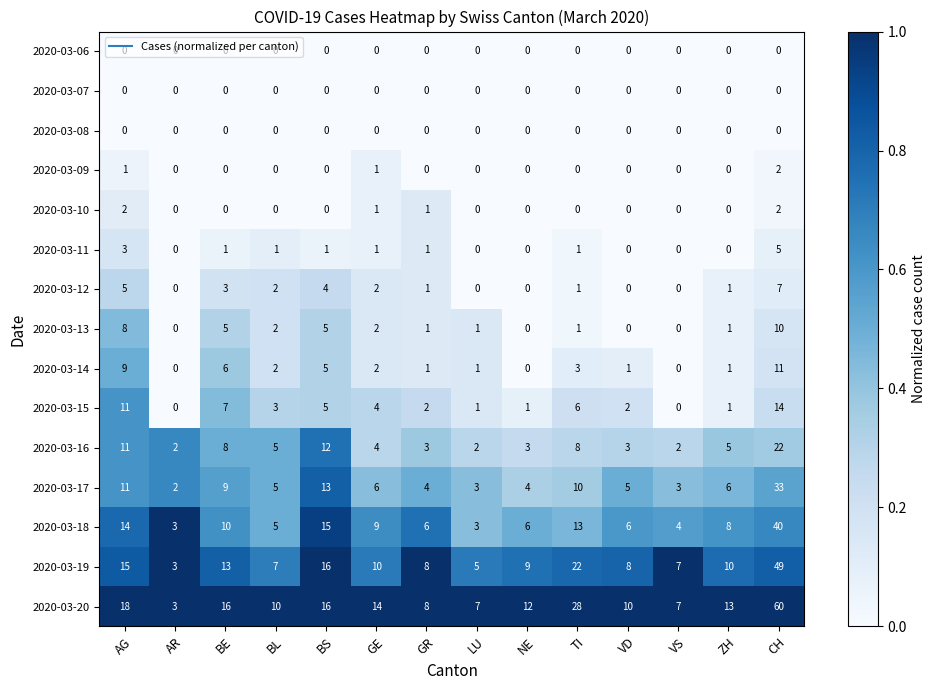

Which series has the widest spread of values?

2020-03-20